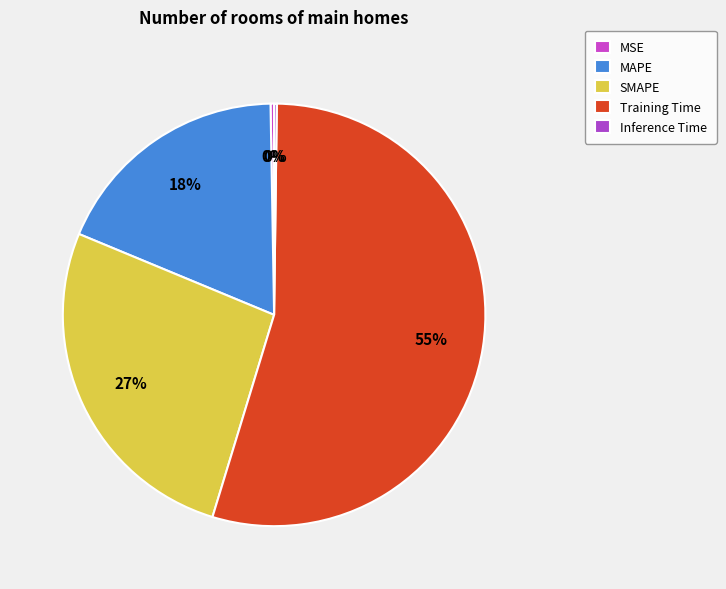

What percentage do MAPE and MSE together represent?

18.7%